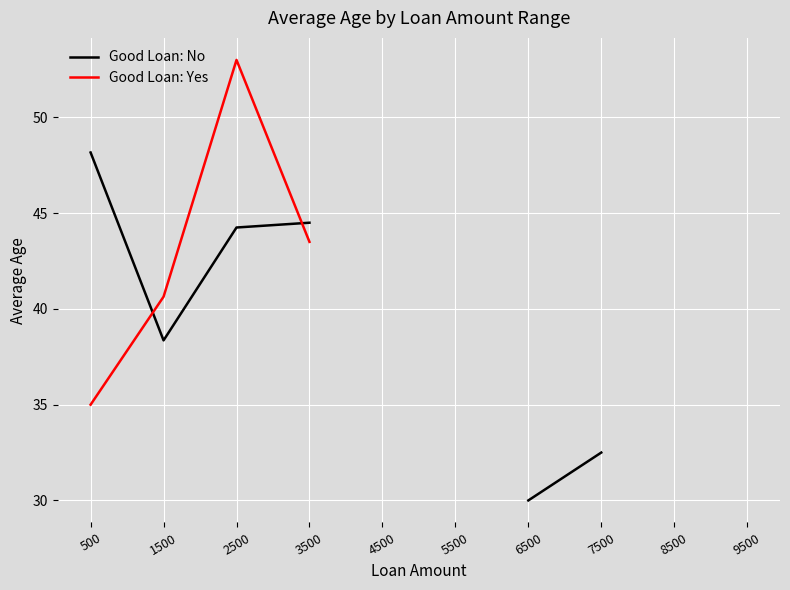

How many interior local valleys does the Good Loan: No series have?

1